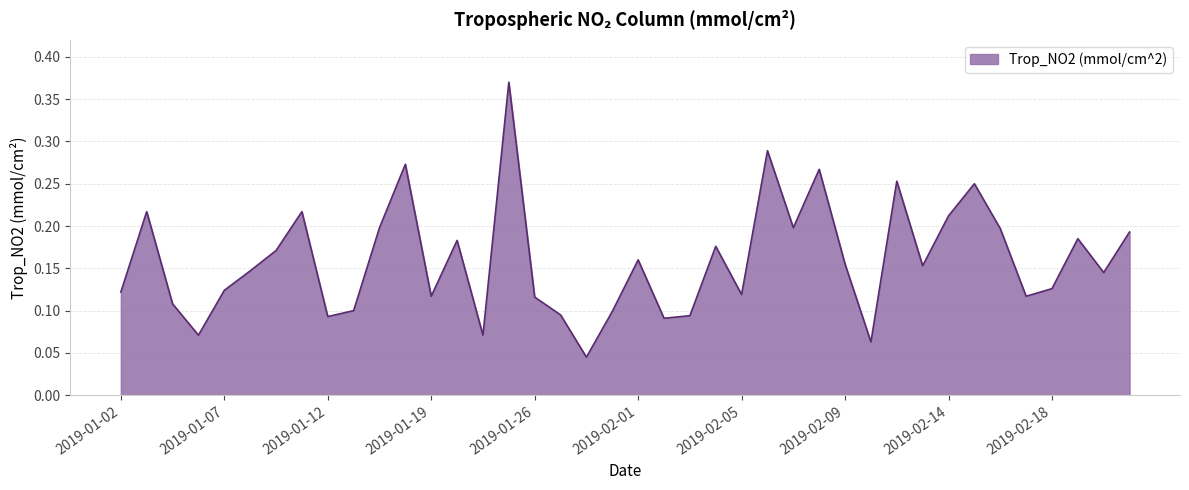

Is this an area chart (filled region under the line)?

Yes